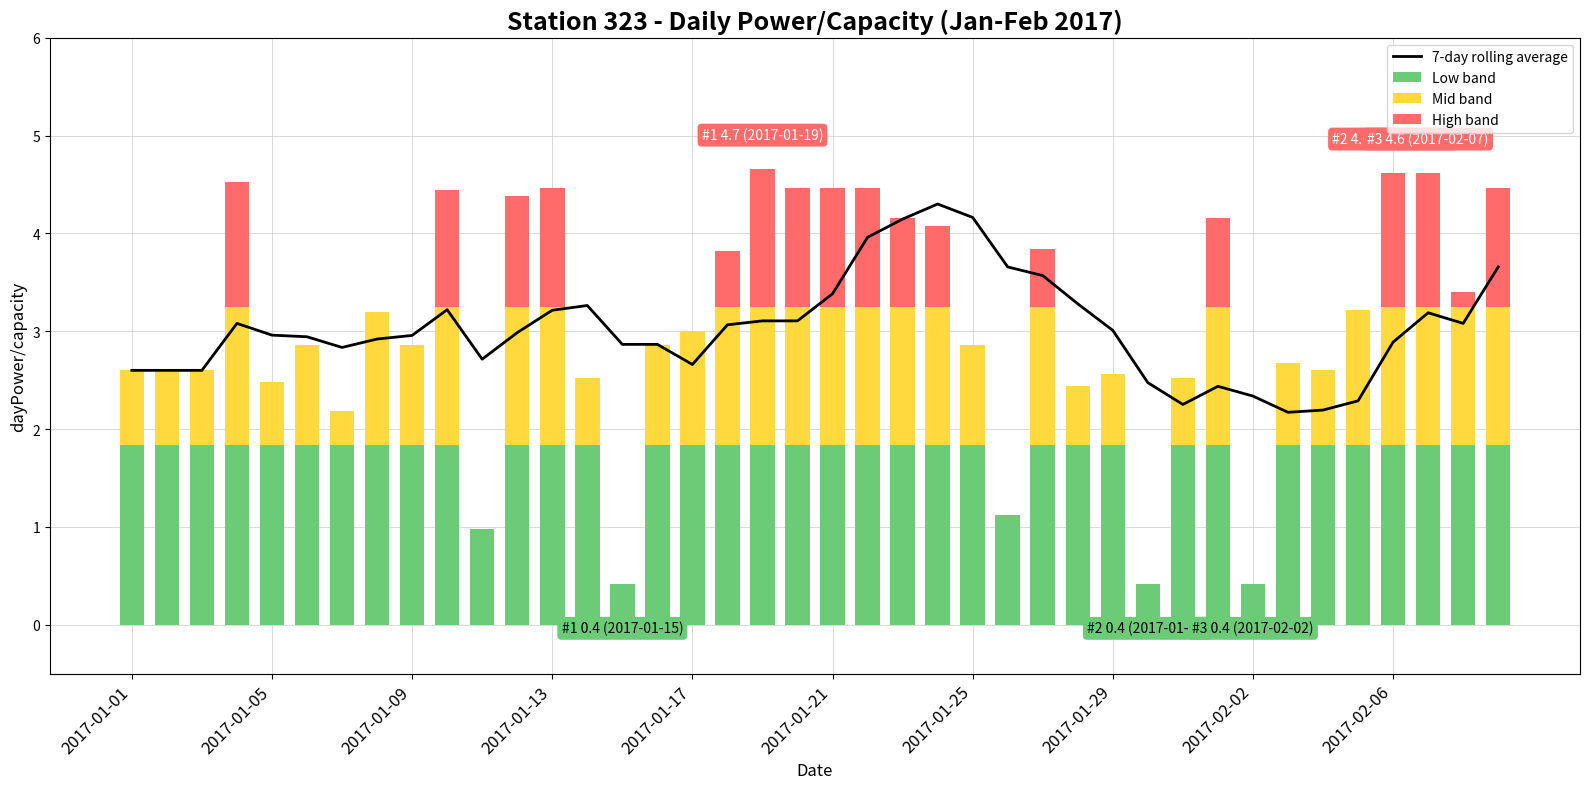

Which series has the largest total across all categories?

7-day rolling average